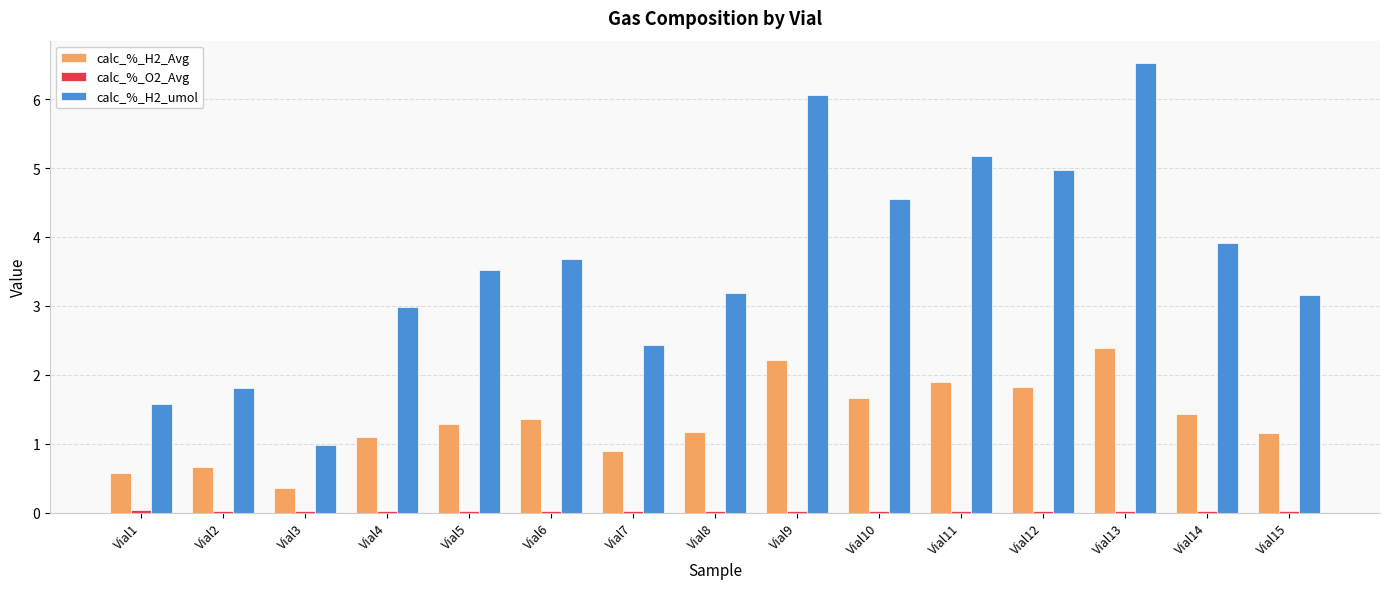

Between Vial1 and Vial15, which series saw the biggest shift?

calc_%_H2_umol